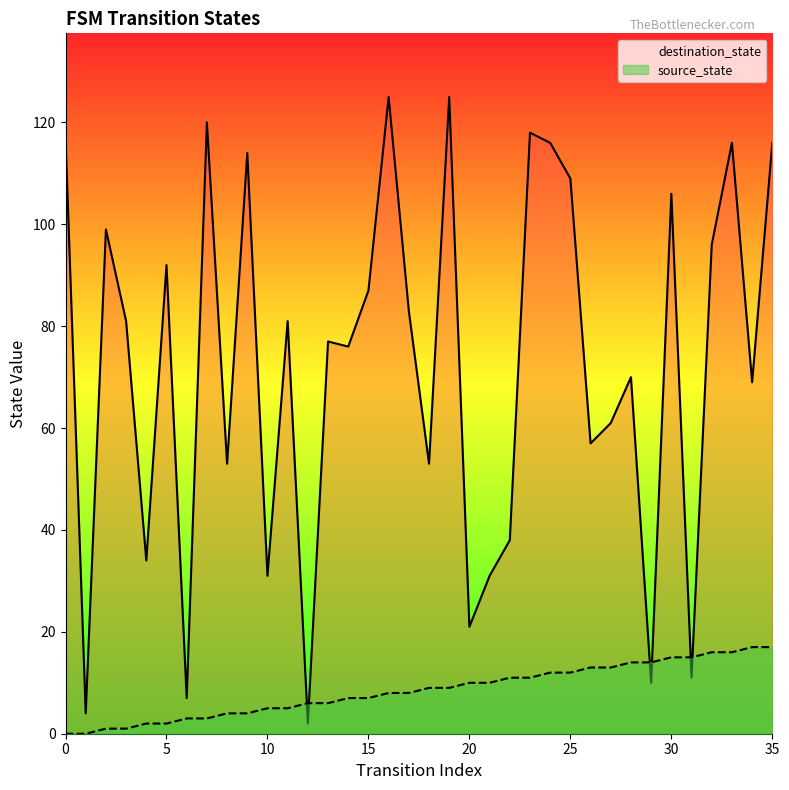

What is the label of the 13th point from the right?

23